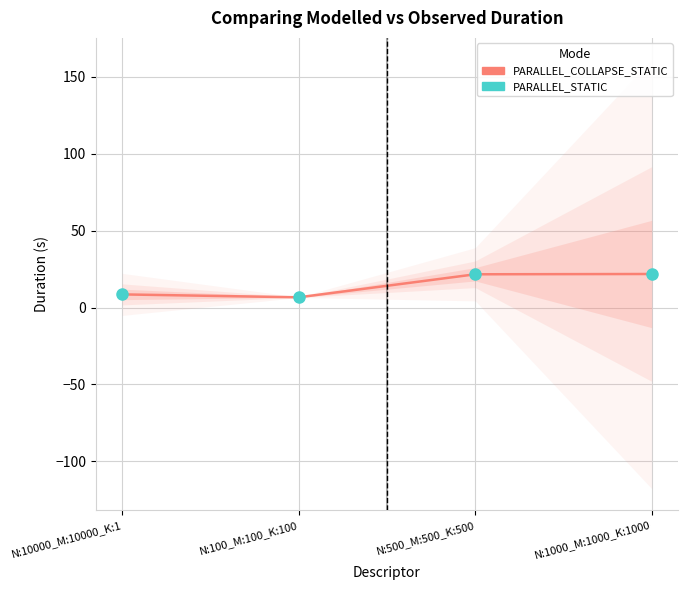

Rank the series by their average value, from lowest to highest.

PARALLEL_COLLAPSE_STATIC, PARALLEL_STATIC